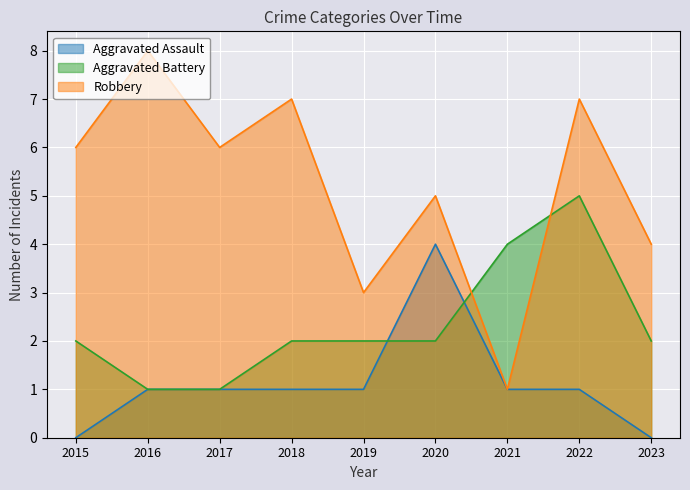

How many times do Aggravated Battery and Robbery cross each other?

2